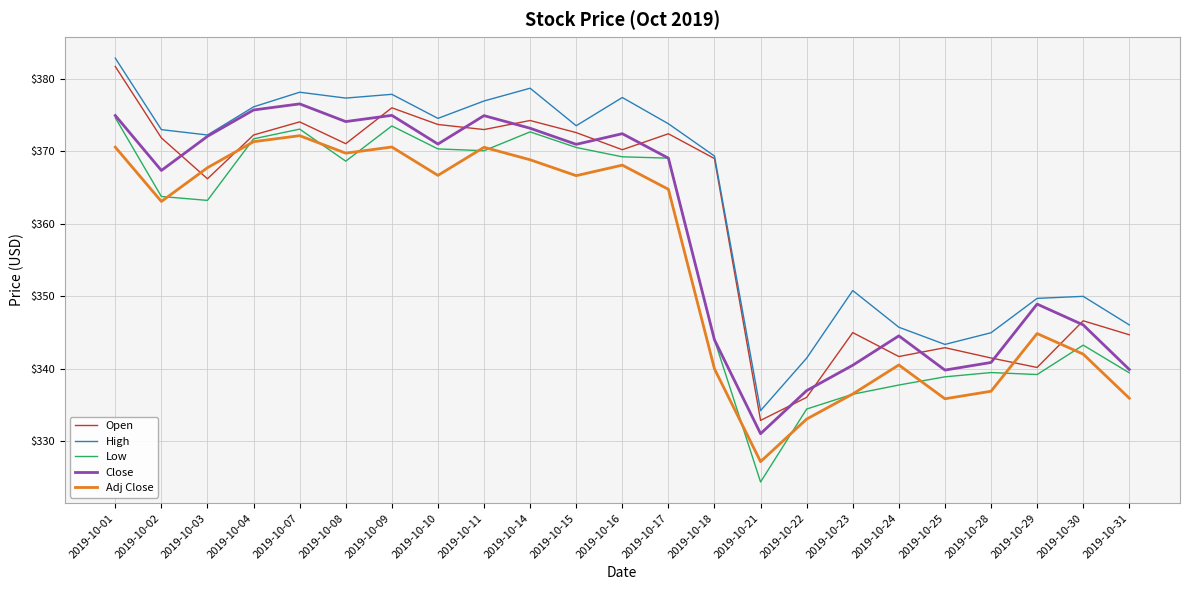

What is the spread (max minus min) of values at 2019-10-21?

9.8